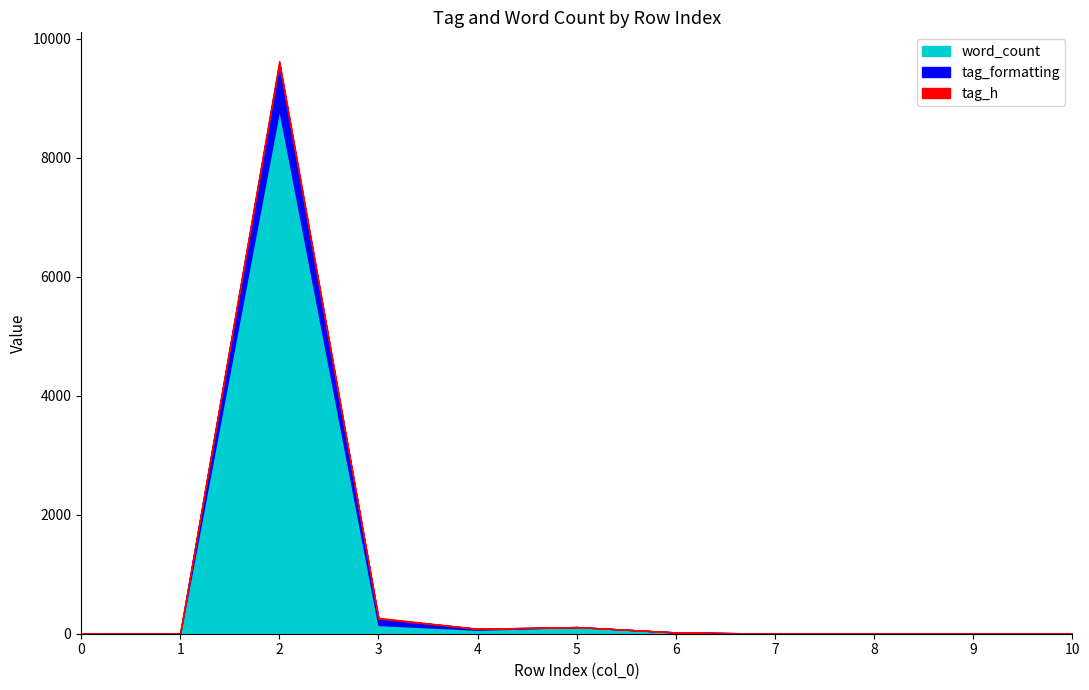

True or false: word_count has a value of 112 at 5.

True